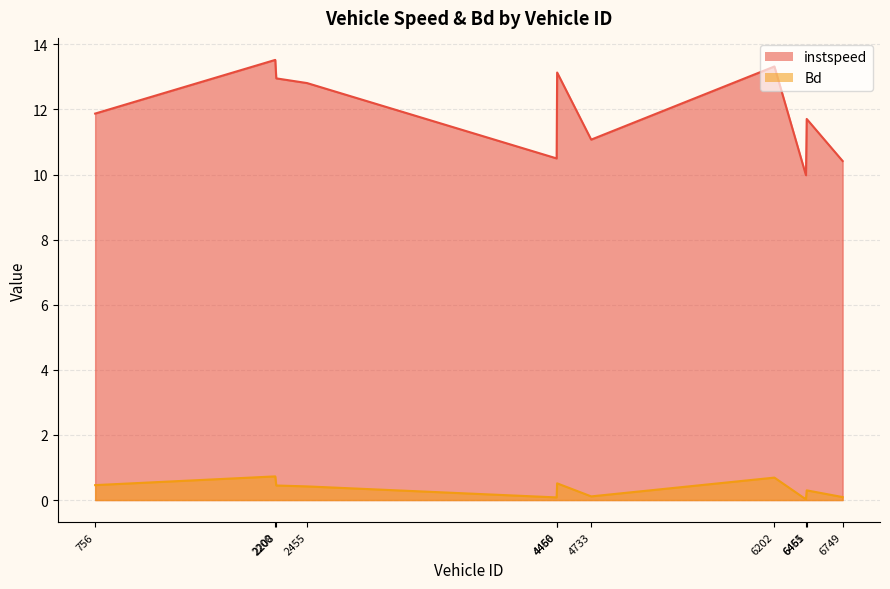

True or false: Bd and instspeed cross at least once.

False